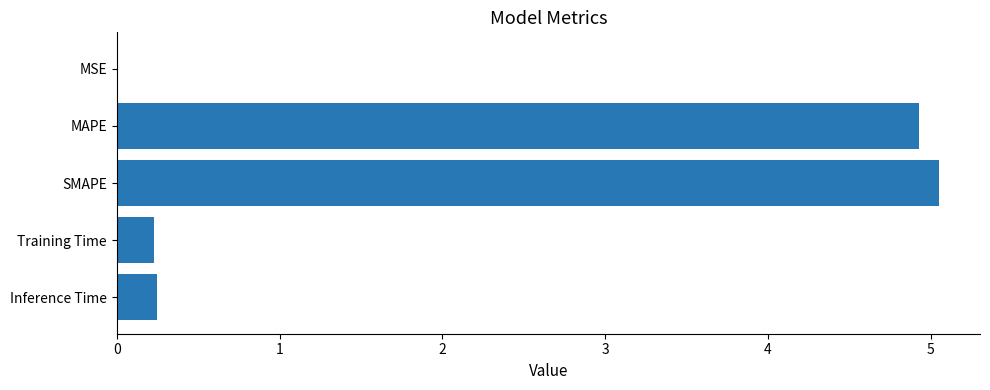

What is the sum of the values at MAPE and Inference Time?

5.2